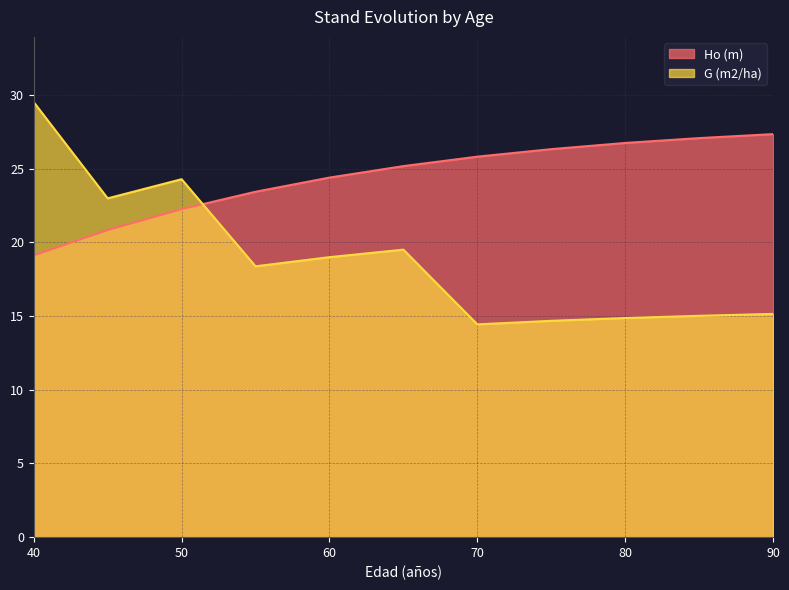

What value does the Ho (m) series have at 55?

23.4